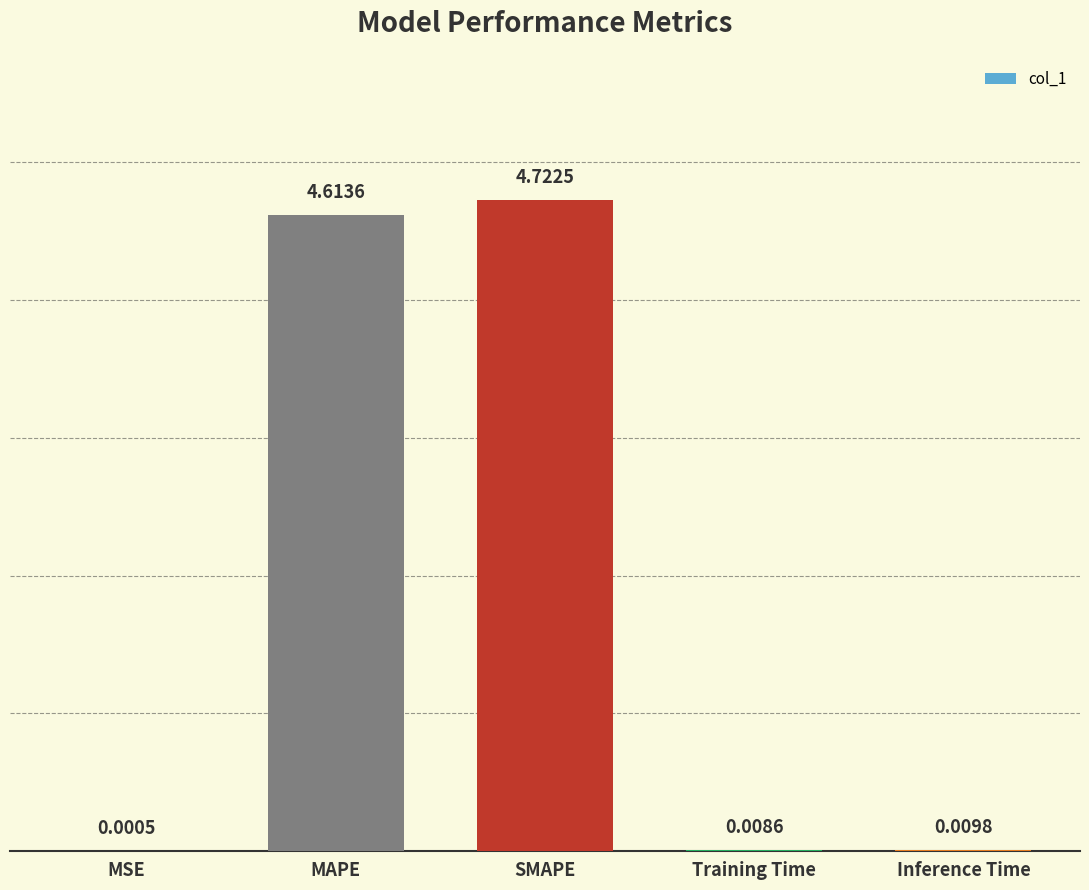

Are the bars horizontal?

No